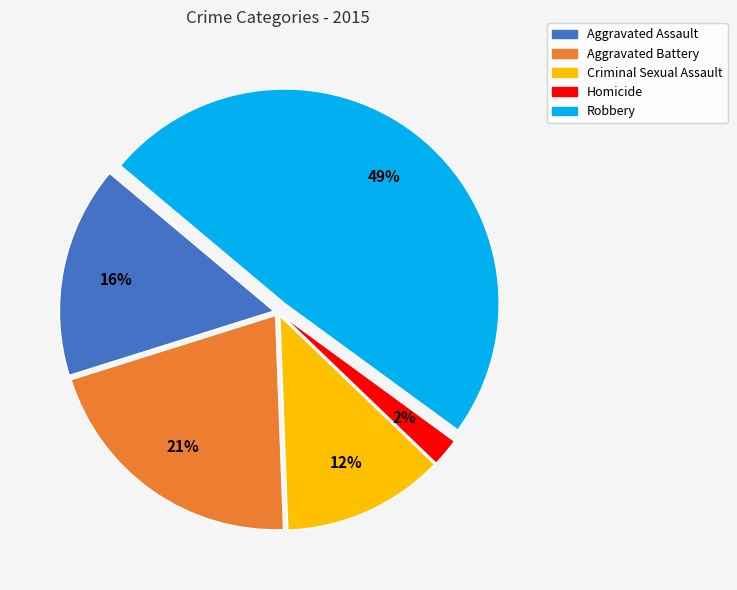

Between Homicide and Robbery, which is larger?

Robbery